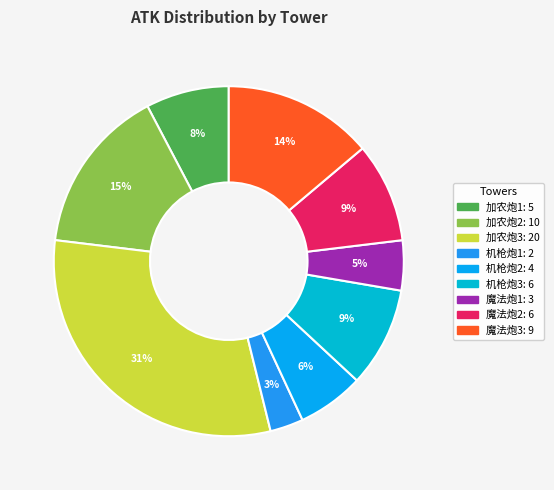

To the nearest percent, what is the combined percentage of 魔法炮2 and 加农炮1?

17%